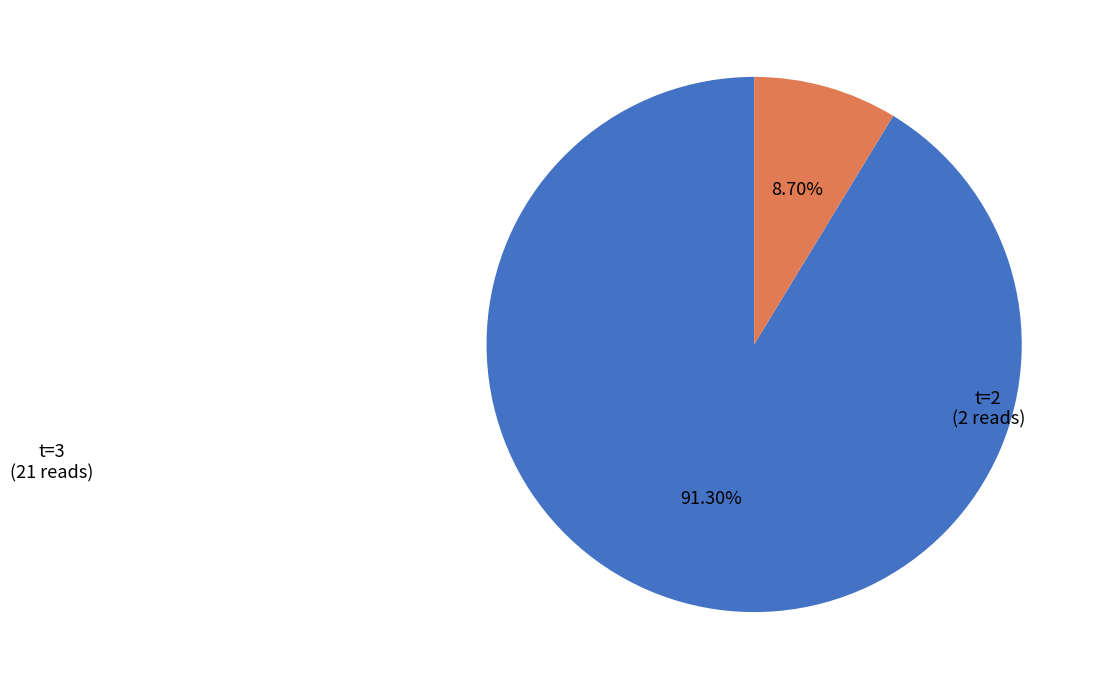

Does any single category account for the majority?

Yes